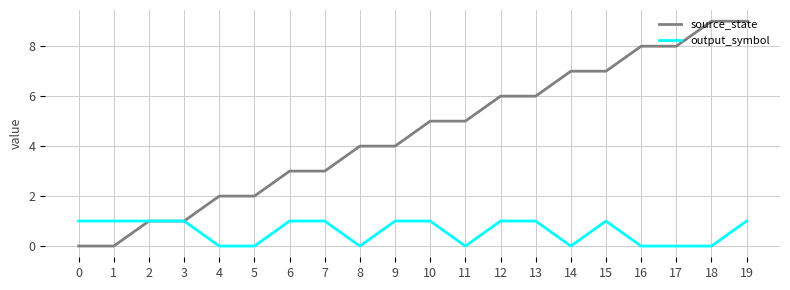

Which series has the largest range (max minus min)?

source_state